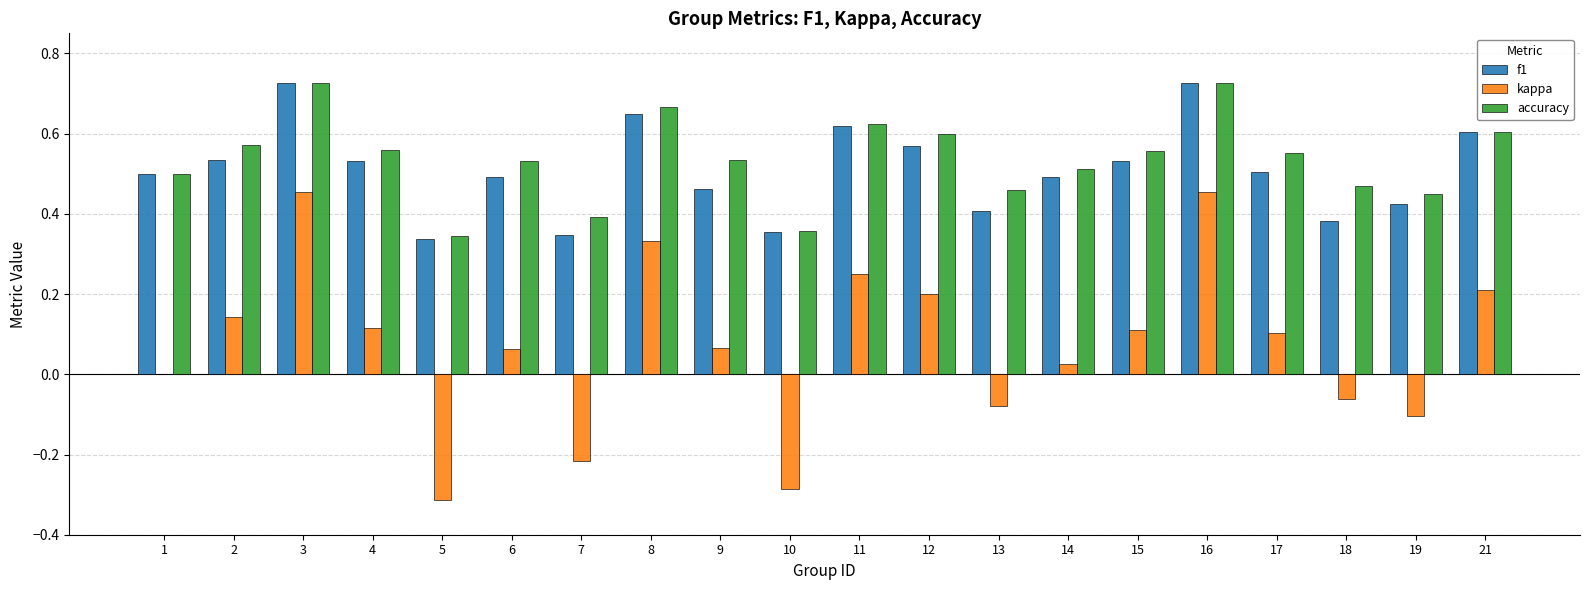

What is the sum of the f1 values at 2 and 13?

0.9